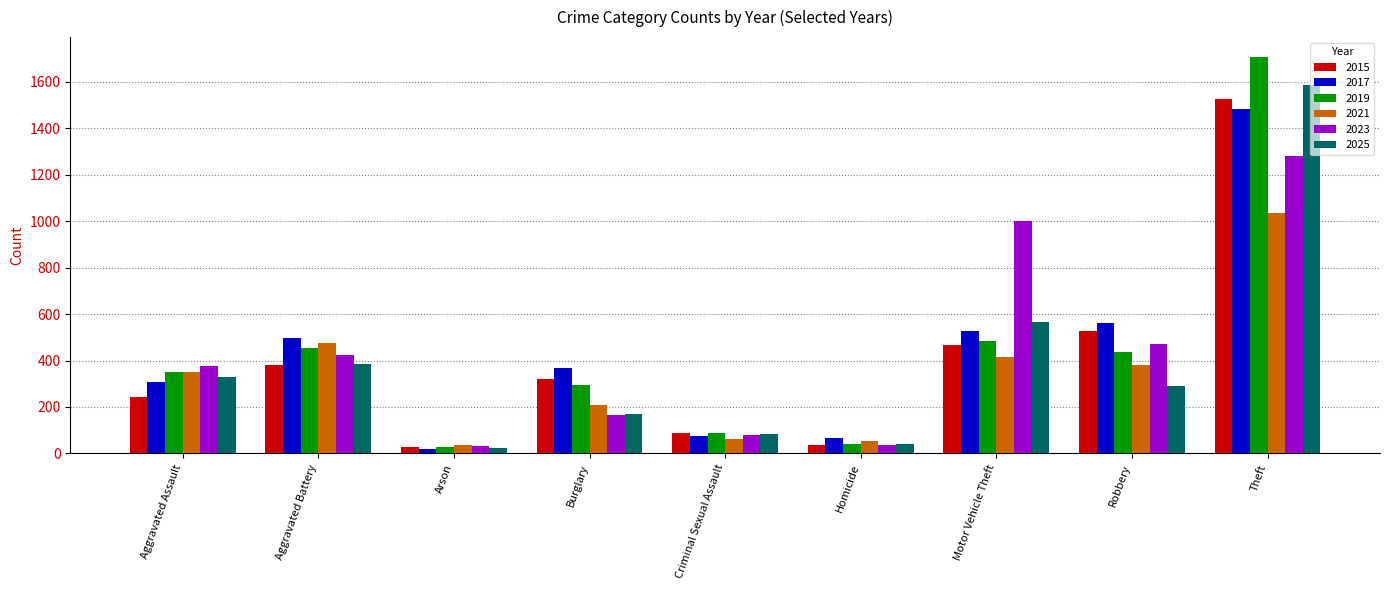

What is the maximum value shown in the chart?

1708